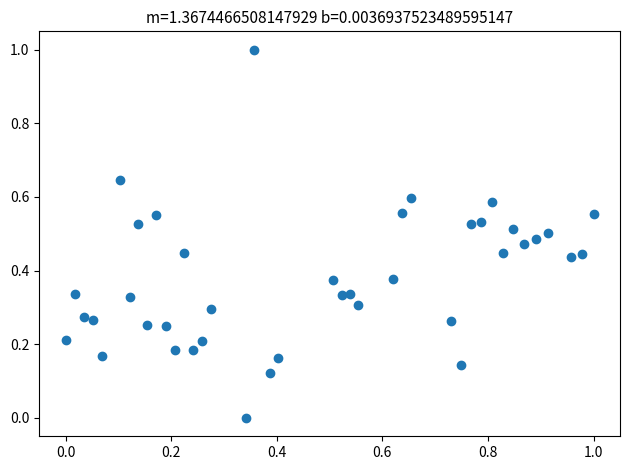

What is the range of Y values (max minus min)?

1.0